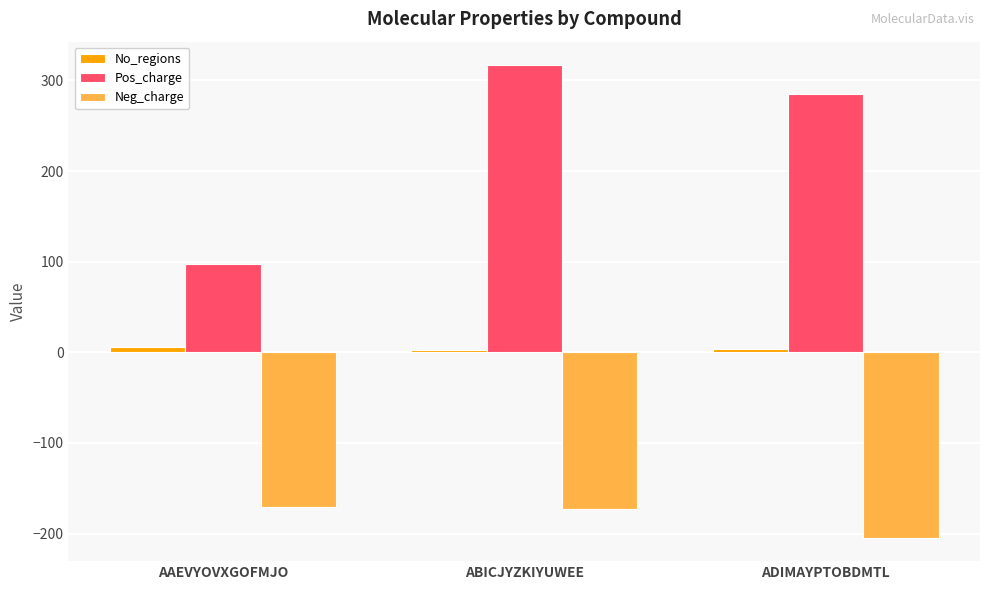

Does the chart contain any negative values?

Yes